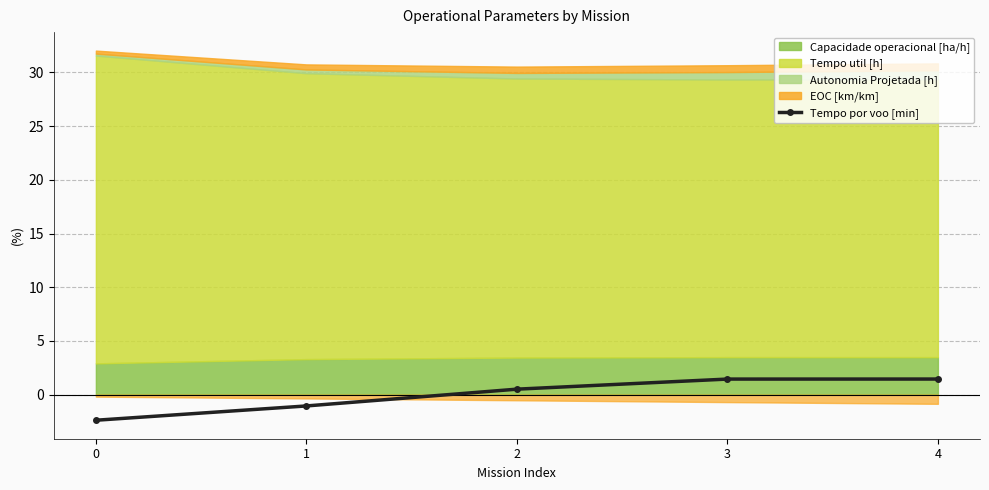

What is the approximate value at 3?

1.5